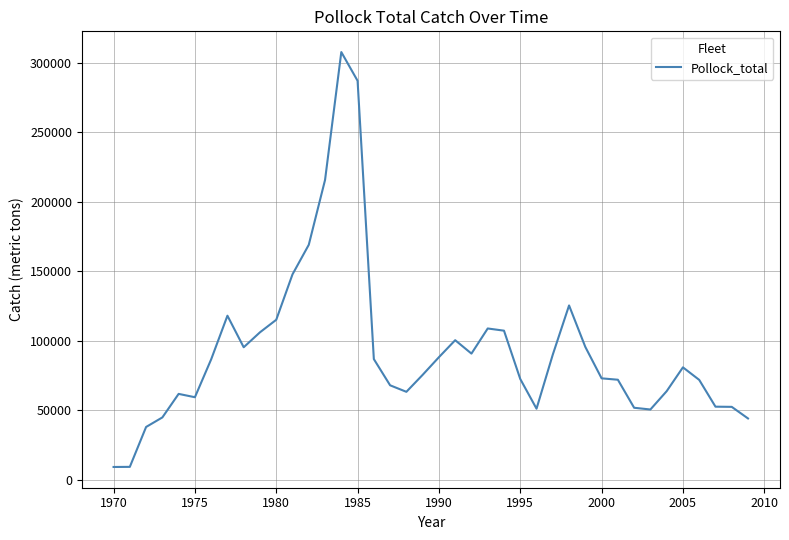

What is the difference between the maximum and minimum values?

298162.1